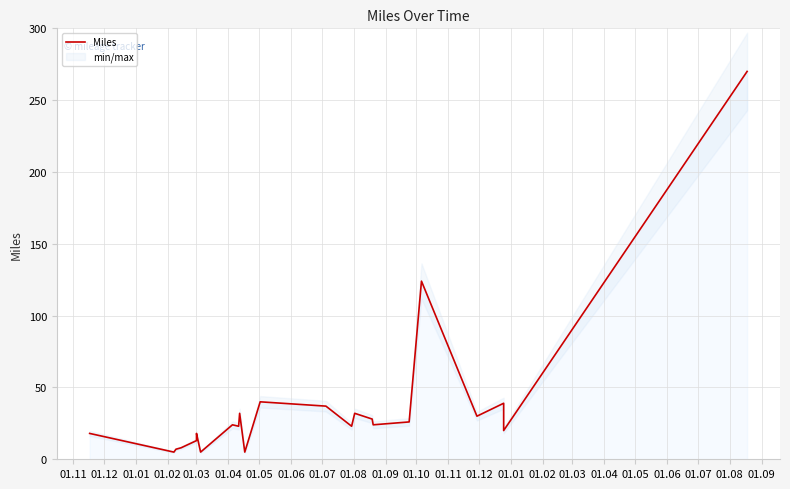

What is the value of the 14th point from the left?

5